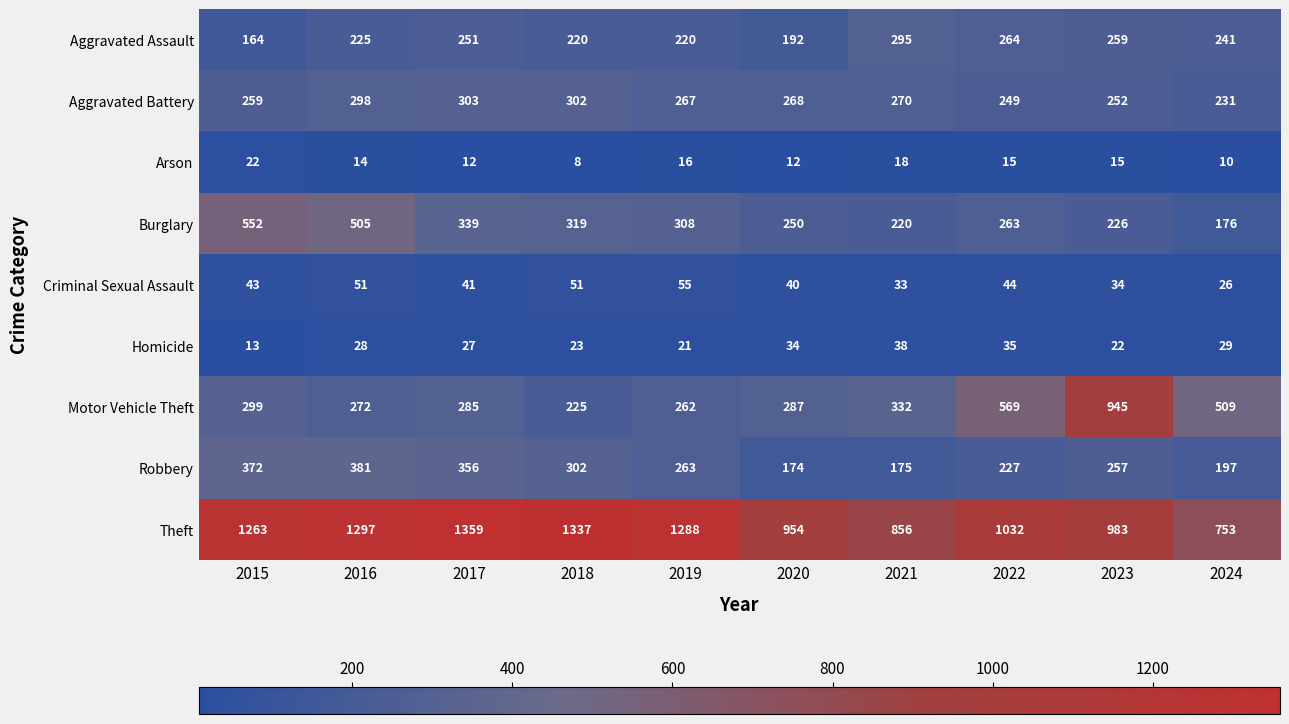

True or false: Aggravated Assault has a value of 225 at 2016.

True